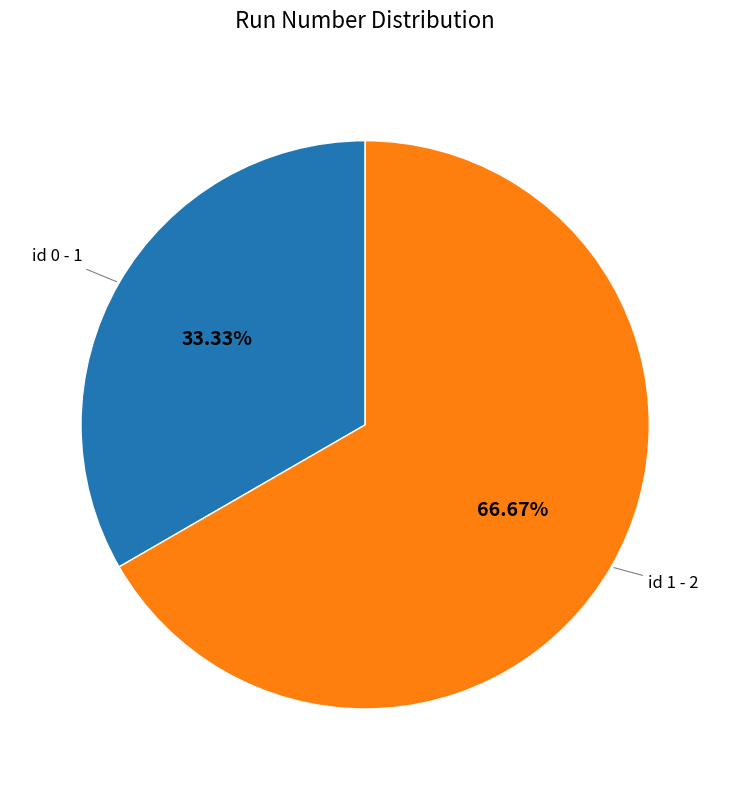

How many slices are in this pie chart?

2